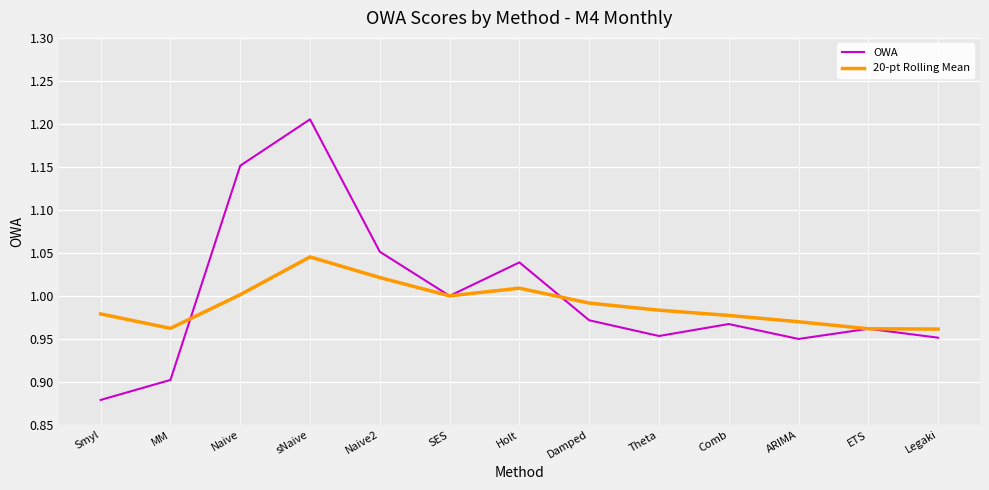

Between MM and Comb, which series saw the biggest shift?

OWA